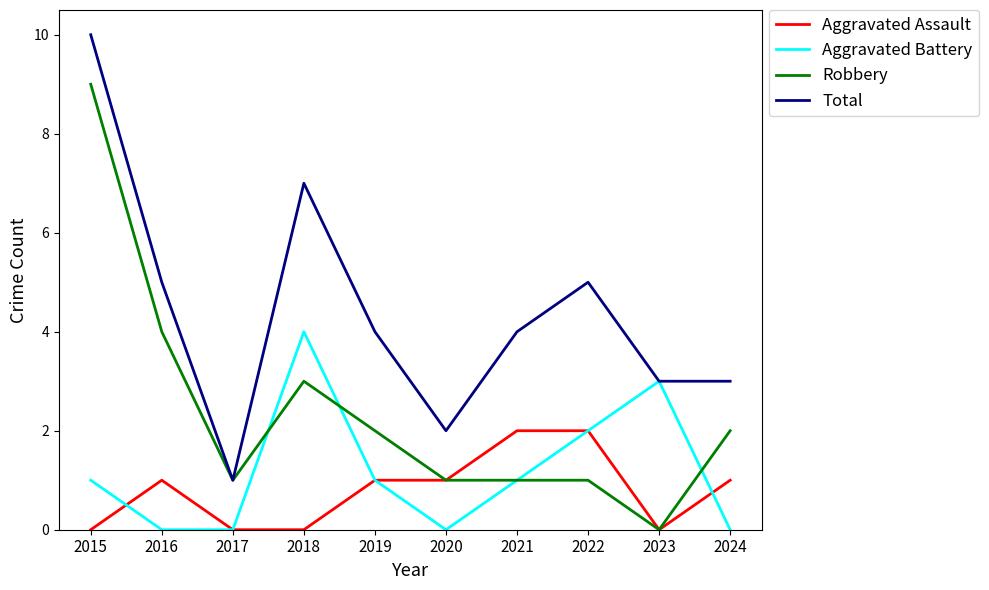

At which category does Aggravated Battery reach its first local peak?

2018